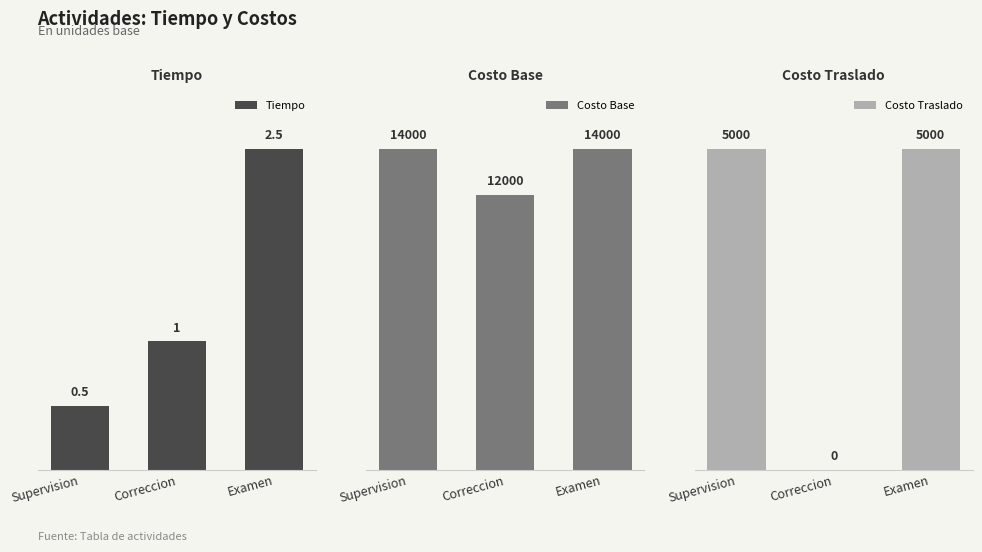

What is the label of the 3rd bar from the left?

Examen